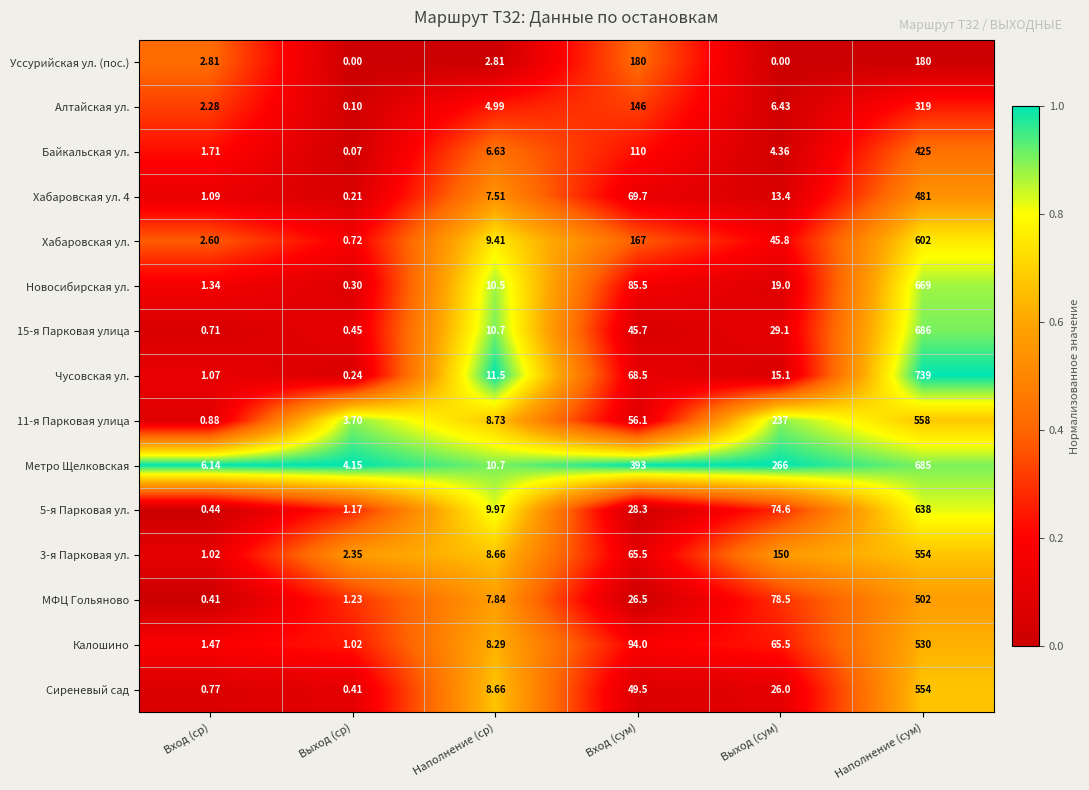

At which label is 15-я Парковая улица closest to 343?

Вход (сум)